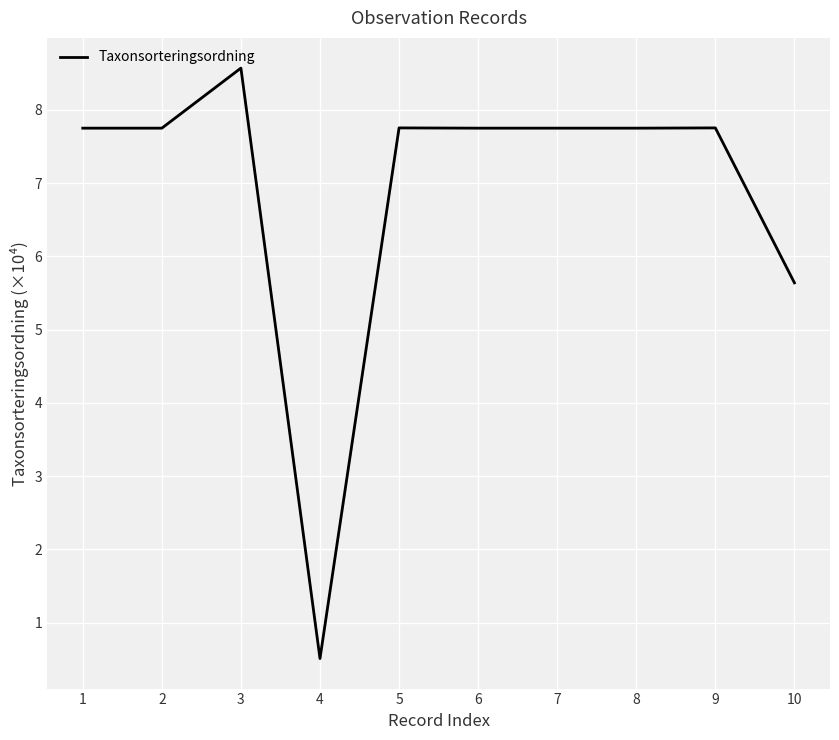

What is the value of the 7th point from the left?

7.8